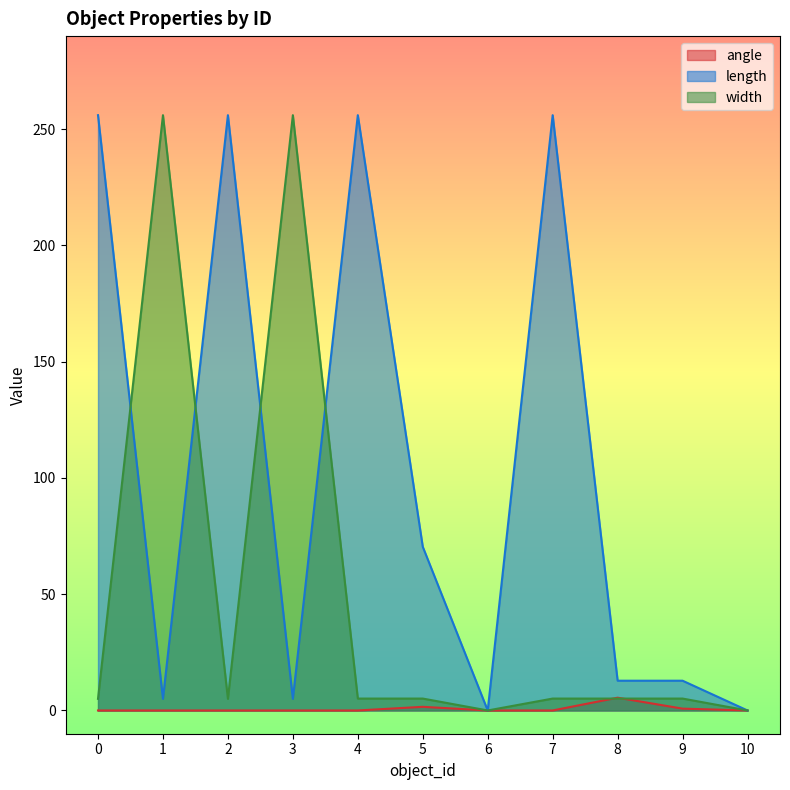

Rank the series at 1 from lowest to highest value.

angle, length, width